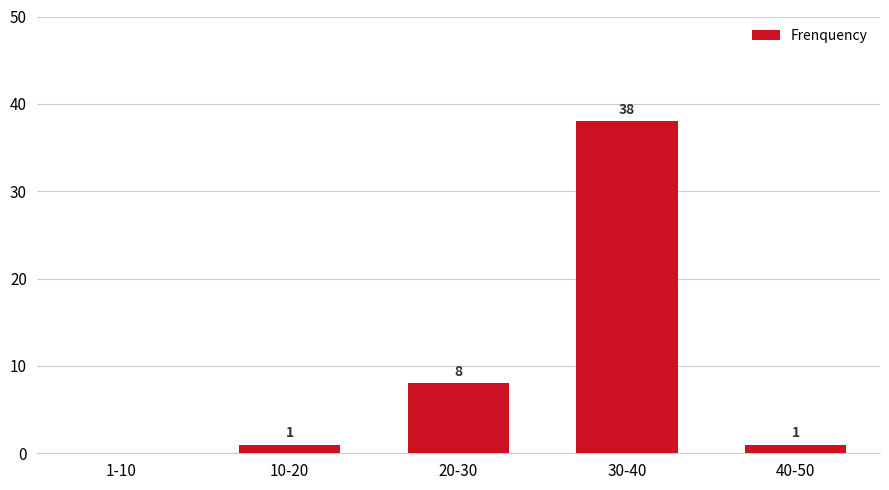

What is the sum of all values?

48